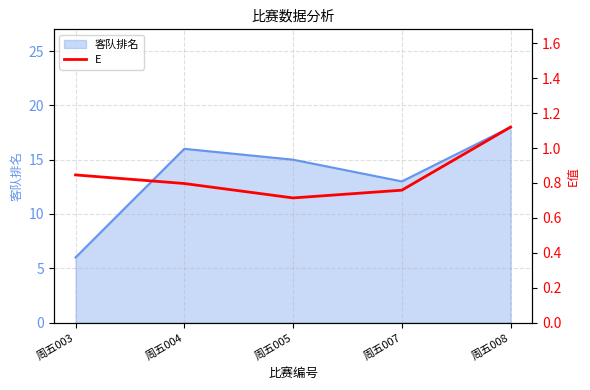

Where is the data nearest to the value 0?

周五005